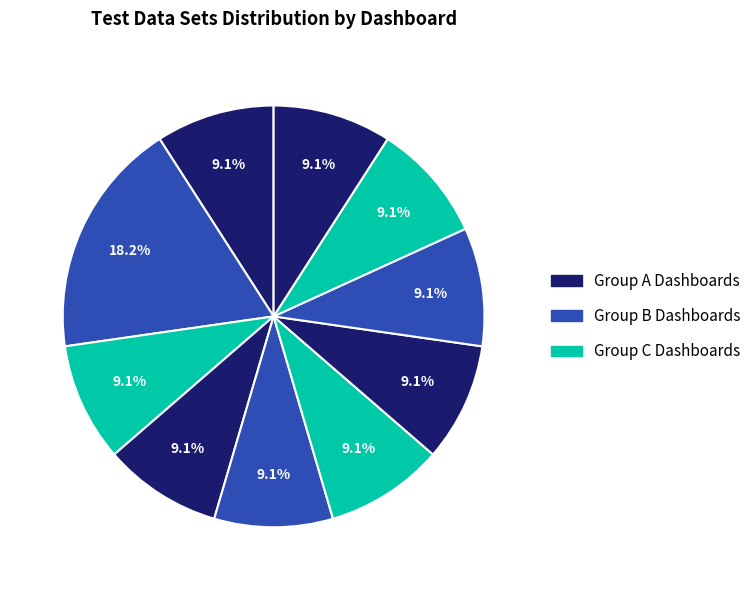

How many segments does this pie chart have?

10